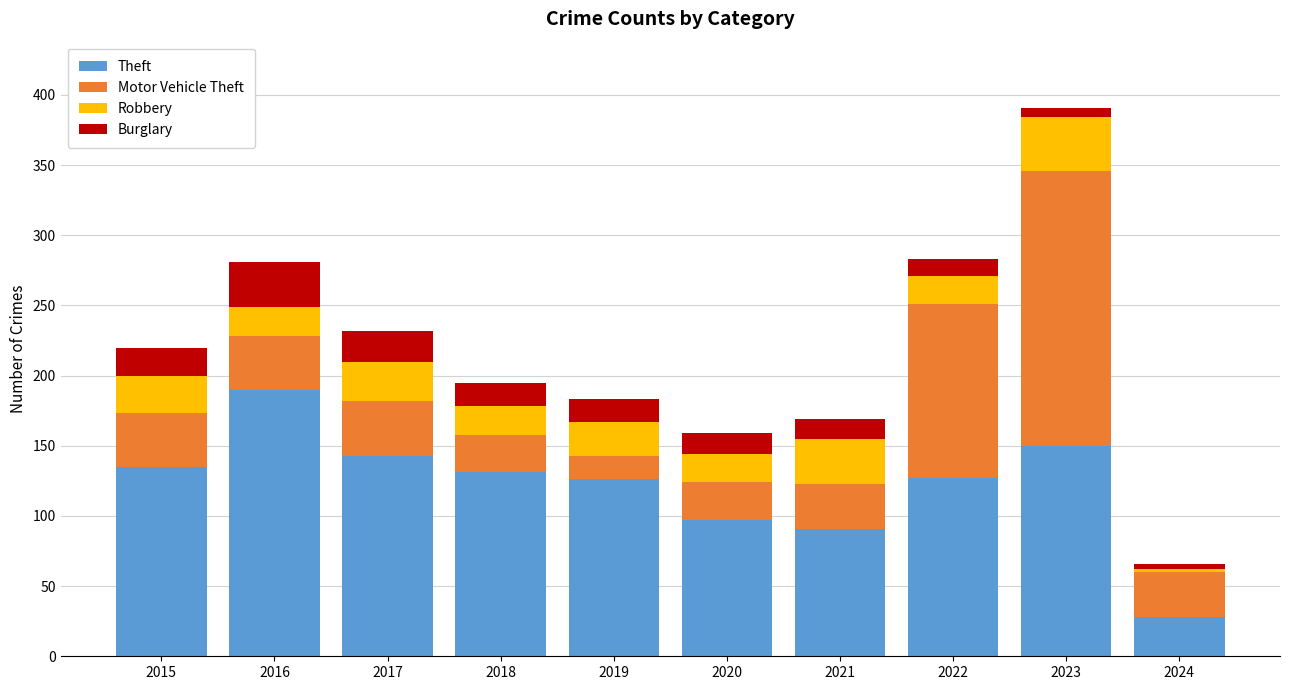

What is the average value of the Theft series?

122